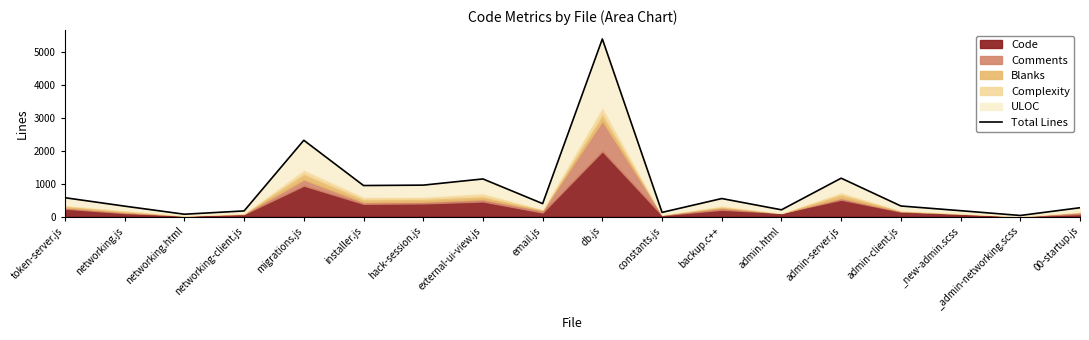

What is the value of the 10th point from the left?

5392